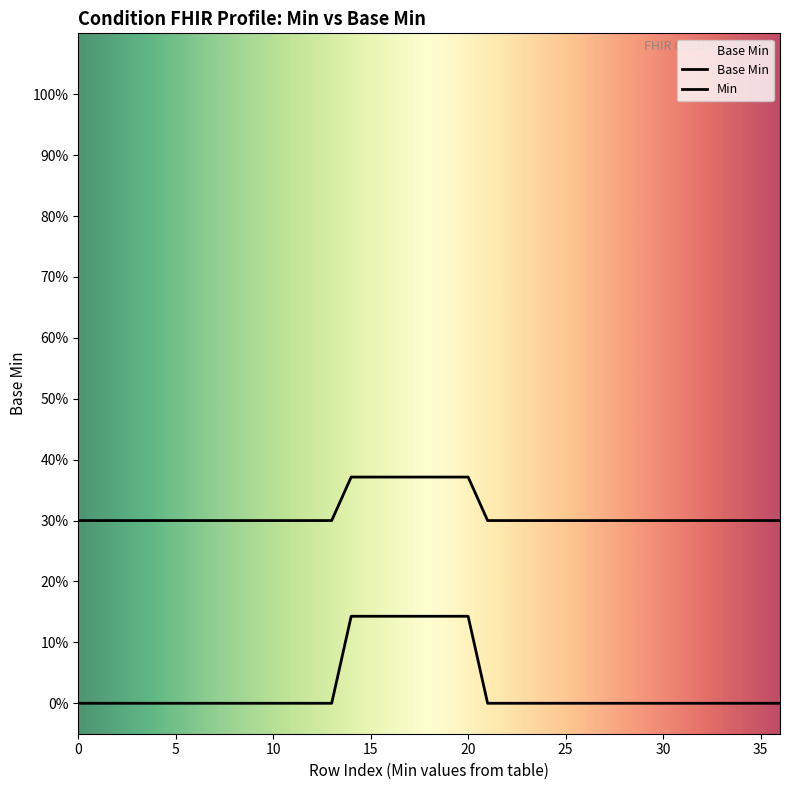

Is this an area chart (filled region under the line)?

Yes